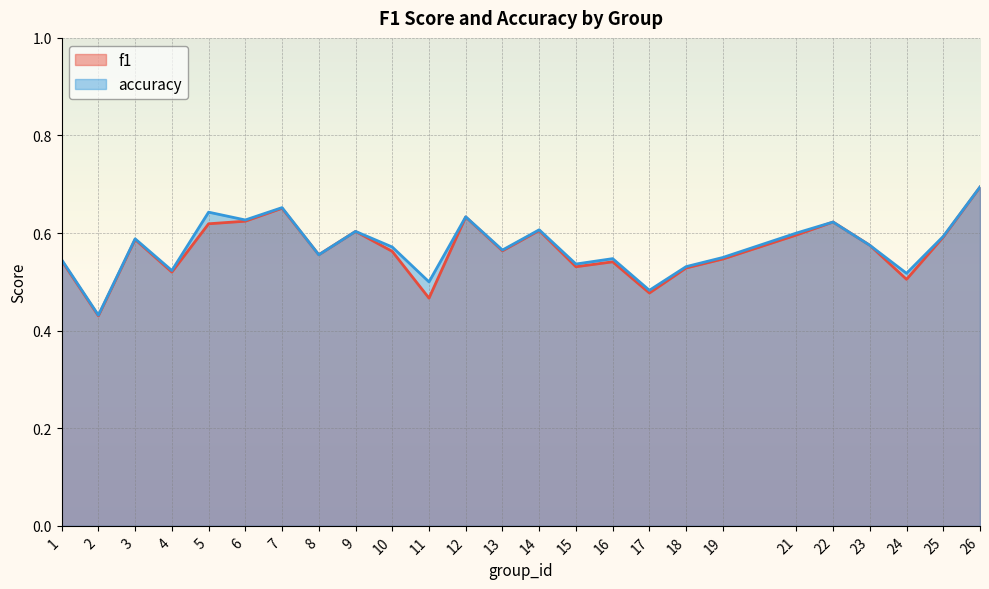

True or false: f1 and accuracy intersect in this chart.

False